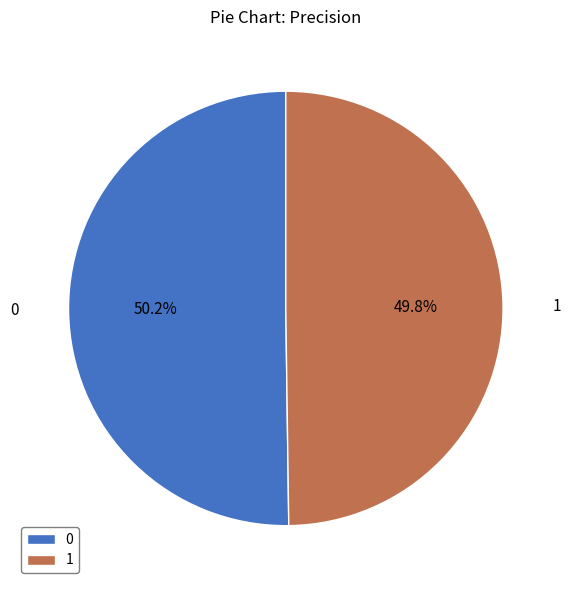

What percentage is NOT represented by 0?

49.8%